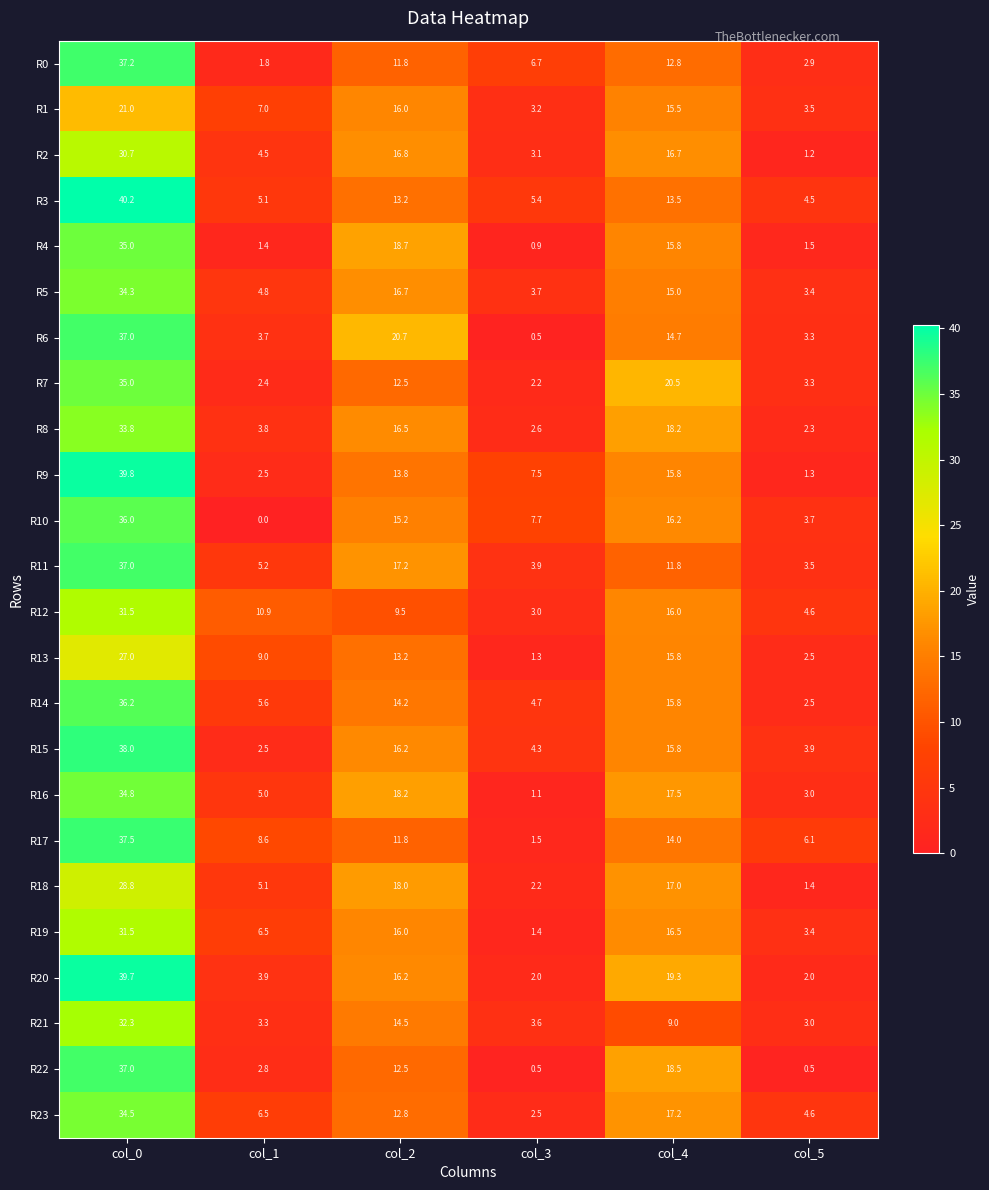

The value of R5 at col_0 is 34.3. True or false?

True